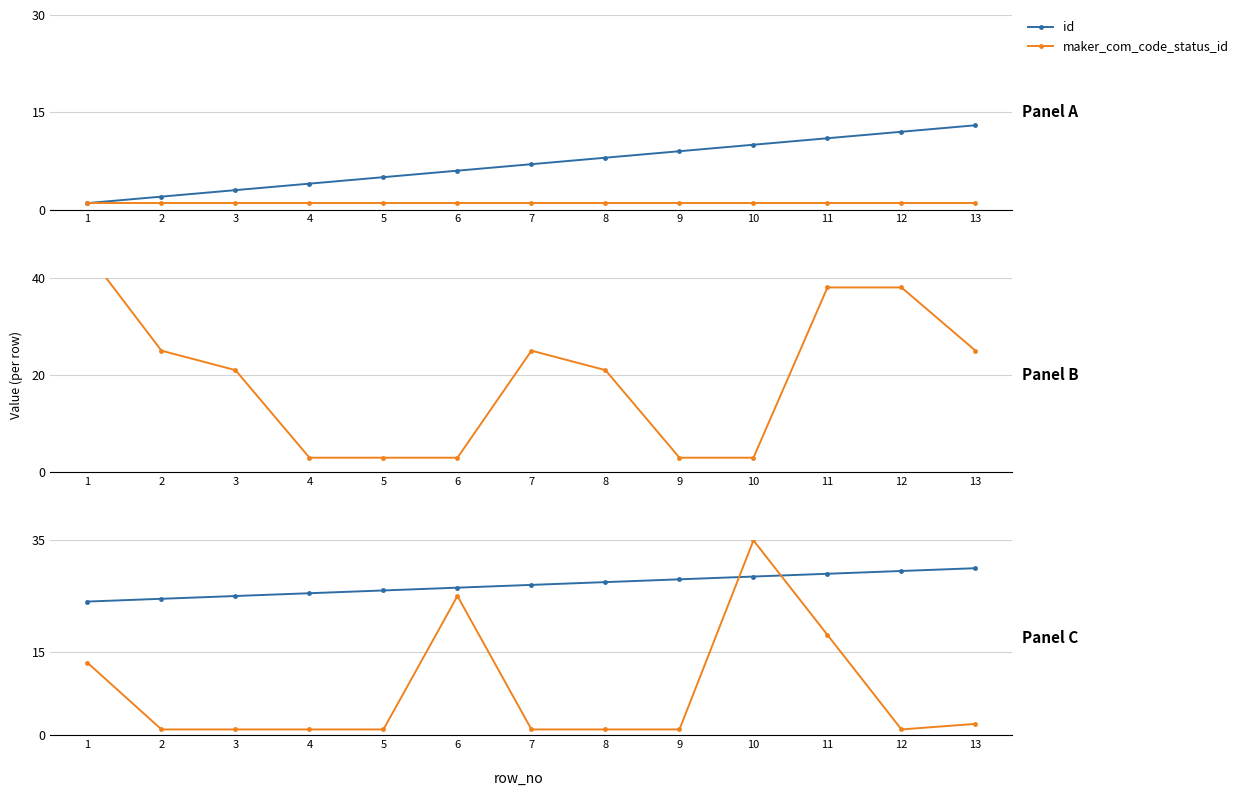

How many lines are shown in the chart?

2